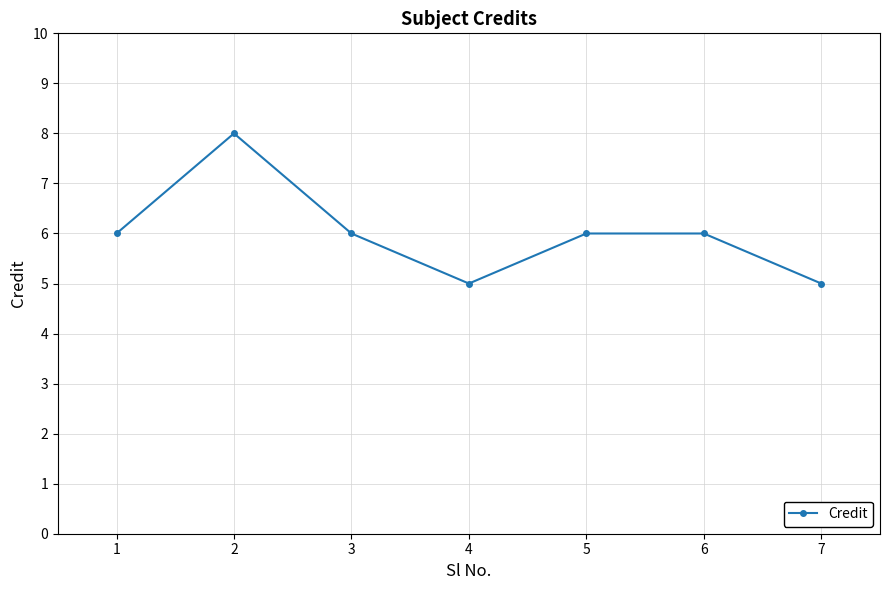

What value does the data have at 7?

5